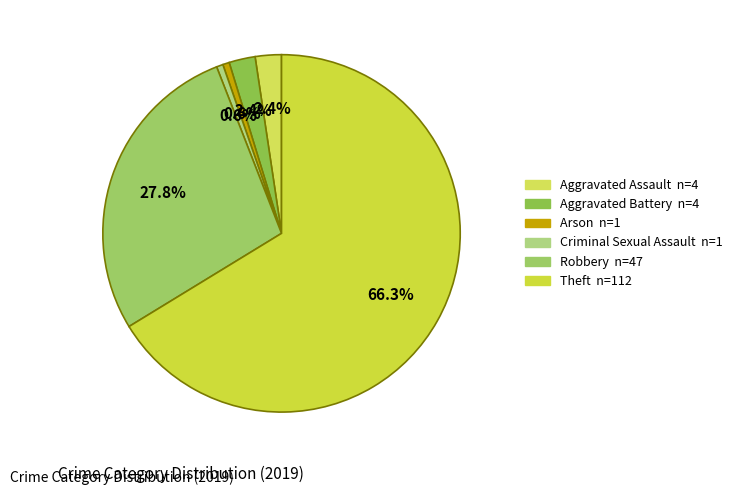

Which has a higher value, Arson or Robbery?

Robbery